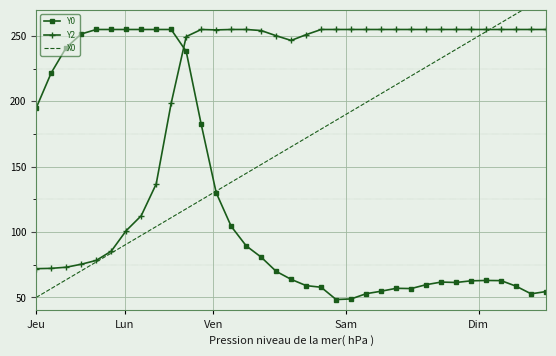

How many intersections are there between Y0 and Y2?

1